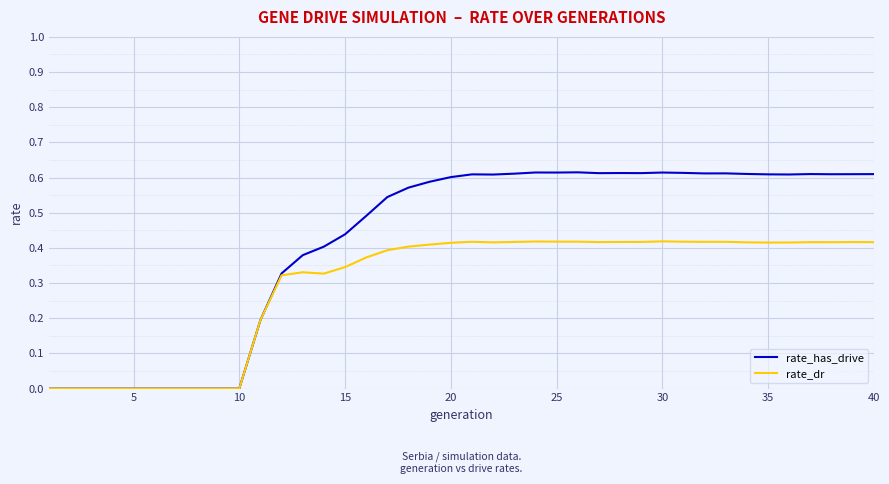

Rank the series by their average value, from highest to lowest.

rate_has_drive, rate_dr